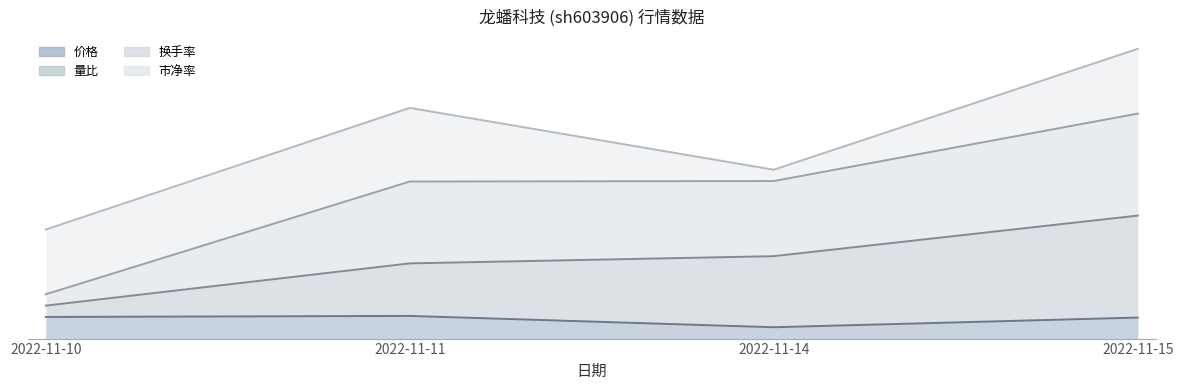

True or false: 价格 has a value of 1.4 at 2022-11-14.

False